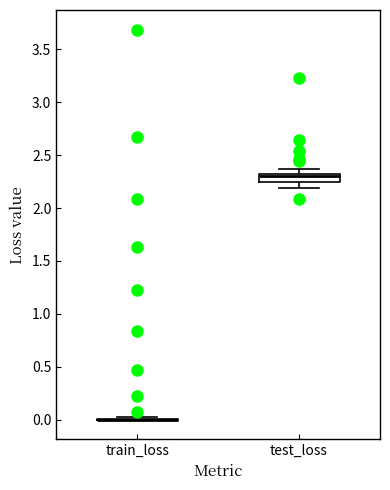

Which box is the tallest, from its lower edge to its upper edge?

test_loss